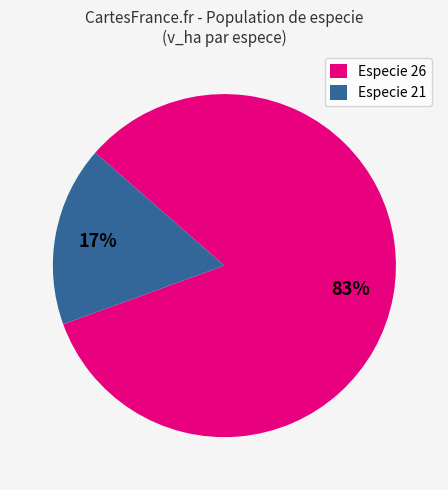

Is there a majority slice in this chart?

Yes